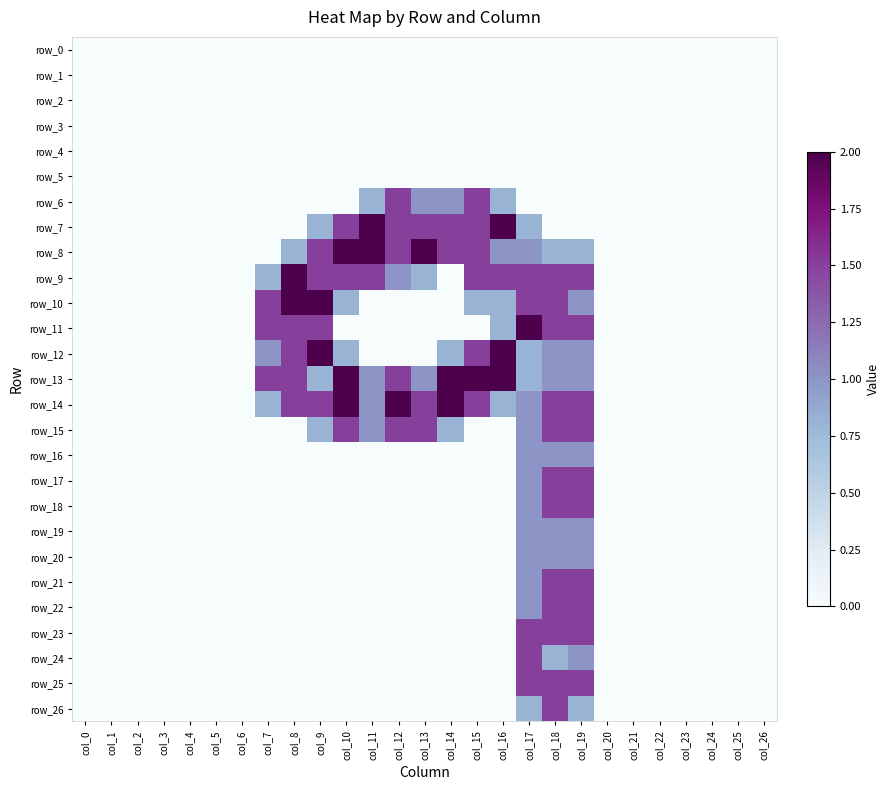

Between col_17 and col_25, which series saw the biggest shift?

row_11